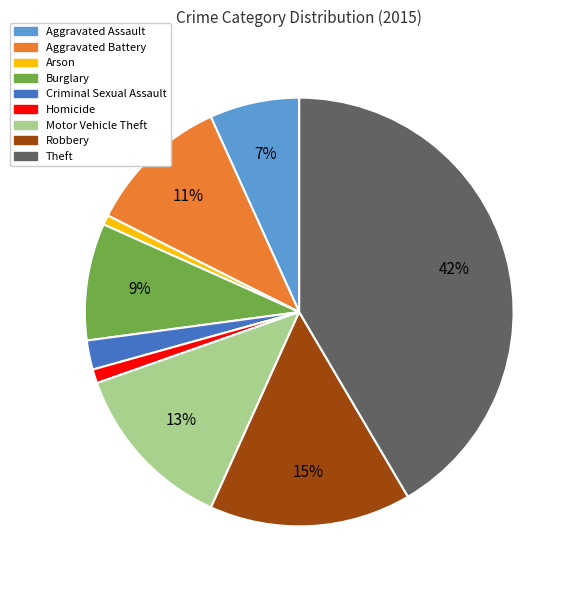

Combined, do Aggravated Assault and Criminal Sexual Assault account for over 50%?

No